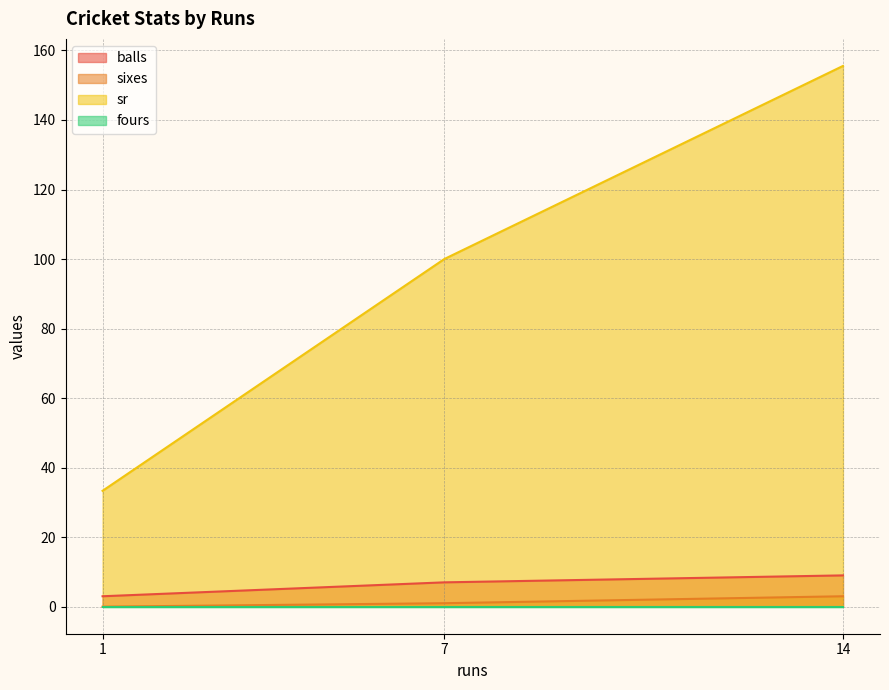

The value of balls at 7 is 7.0. True or false?

True